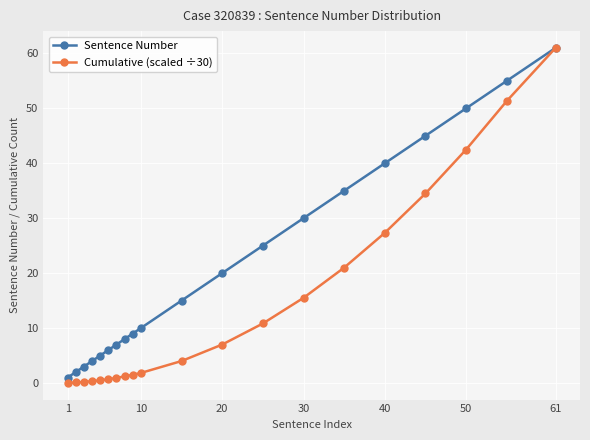

What is the greatest value displayed?

61.0